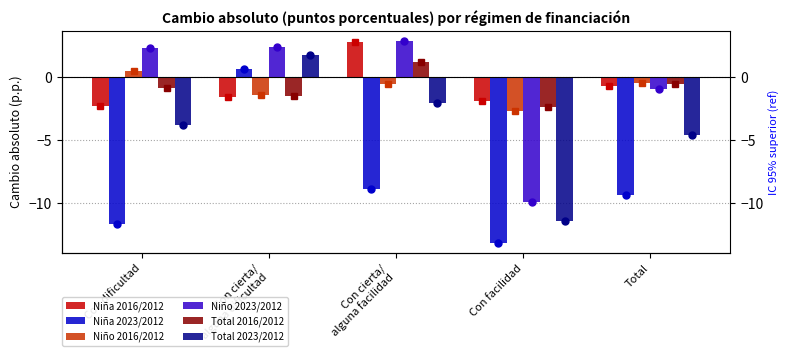

Which label corresponds to the largest value in the chart?

Con cierta/
alguna facilidad